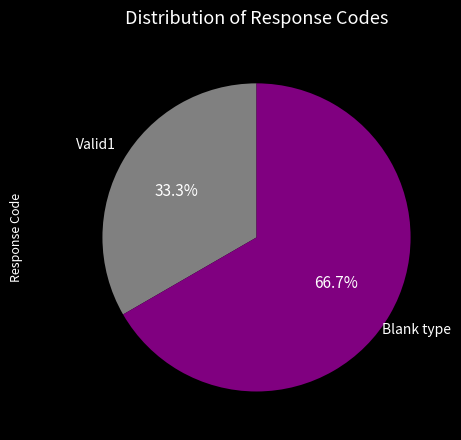

How many segments does this pie chart have?

2